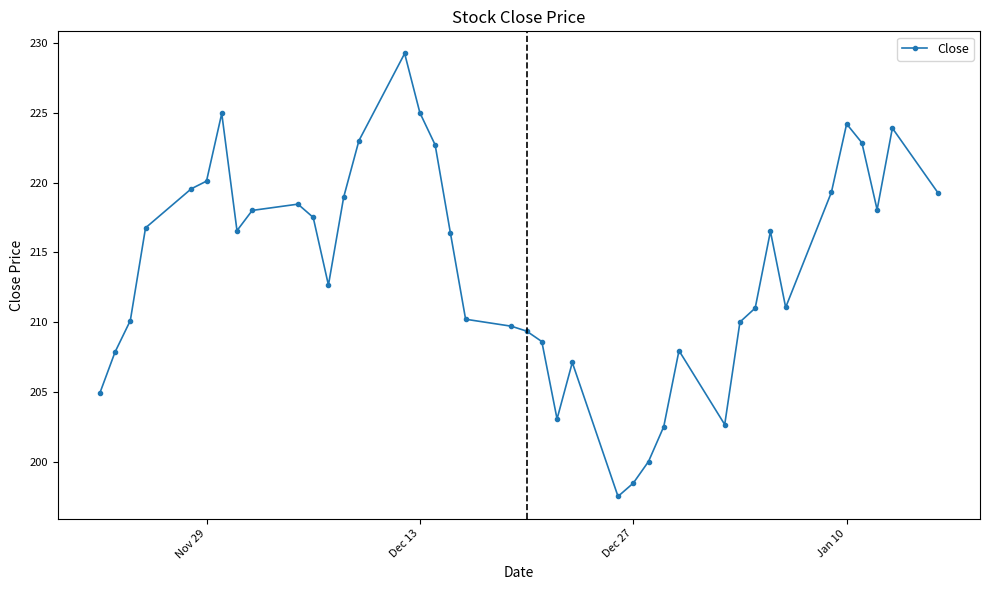

True or false: the data has more than 2 interior local peaks.

True